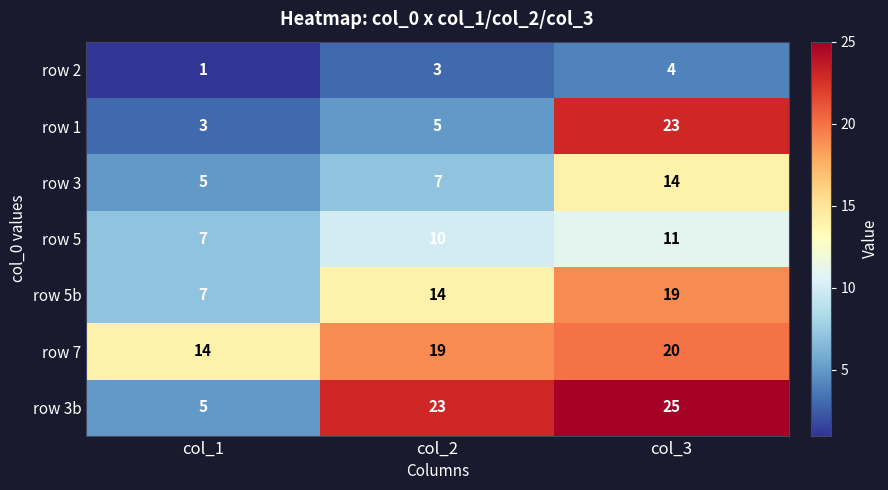

Count the row 1 values in the range 3 to 23.

3